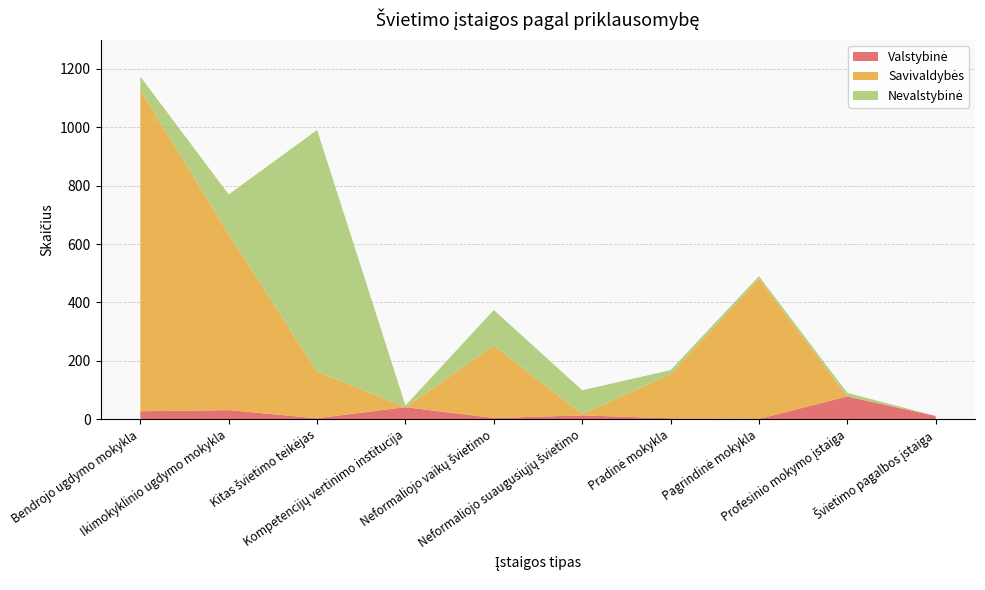

Reading left to right, list all the values displayed in this chart.

Valstybinė: Bendrojo ugdymo mokykla=27	Ikimokyklinio ugdymo mokykla=31	Kitas švietimo teikėjas=3	Kompetencijų vertinimo institucija=41	Neformaliojo vaikų švietimo=4	Neformaliojo suaugusiųjų švietimo=13	Pradinė mokykla=3	Pagrindinė mokykla=1	Profesinio mokymo įstaiga=78	Švietimo pagalbos įstaiga=11
Savivaldybės: Bendrojo ugdymo mokykla=1101	Ikimokyklinio ugdymo mokykla=603	Kitas švietimo teikėjas=160	Kompetencijų vertinimo institucija=0	Neformaliojo vaikų švietimo=248	Neformaliojo suaugusiųjų švietimo=5	Pradinė mokykla=151	Pagrindinė mokykla=480	Profesinio mokymo įstaiga=0	Švietimo pagalbos įstaiga=0
Nevalstybinė: Bendrojo ugdymo mokykla=46	Ikimokyklinio ugdymo mokykla=136	Kitas švietimo teikėjas=828	Kompetencijų vertinimo institucija=6	Neformaliojo vaikų švietimo=122	Neformaliojo suaugusiųjų švietimo=81	Pradinė mokykla=14	Pagrindinė mokykla=9	Profesinio mokymo įstaiga=12	Švietimo pagalbos įstaiga=0